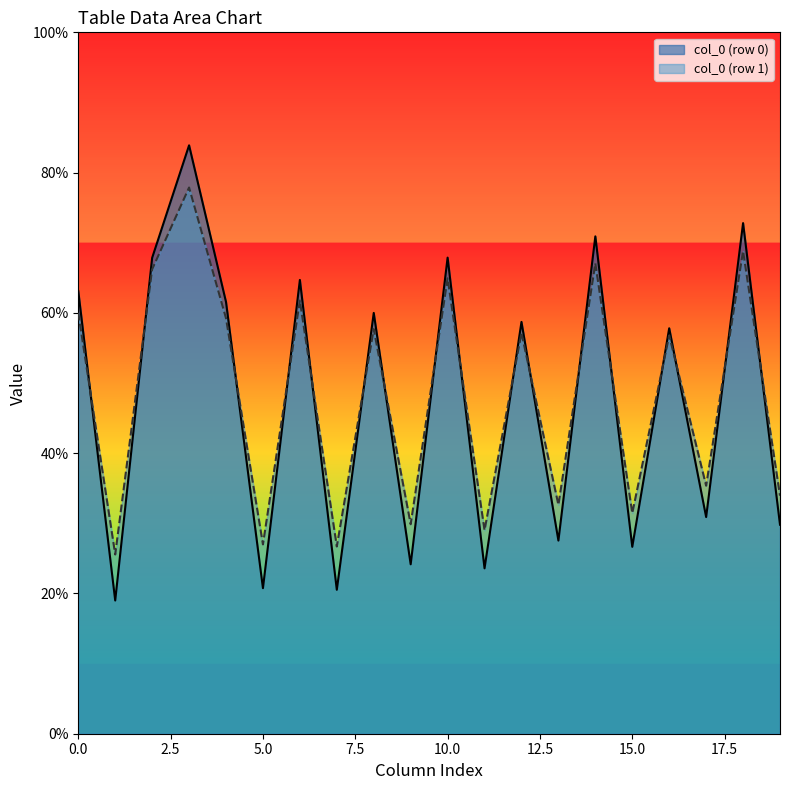

True or false: col_0 (row 0) has a value of 11.5 at 15.0.

False